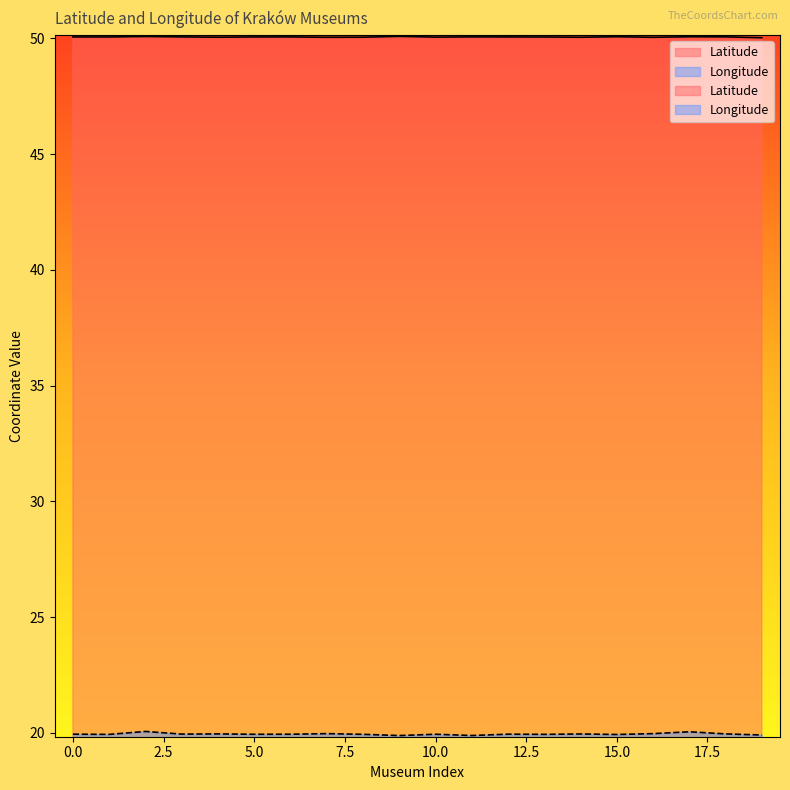

What is the spread (max minus min) of values at 12?

30.1